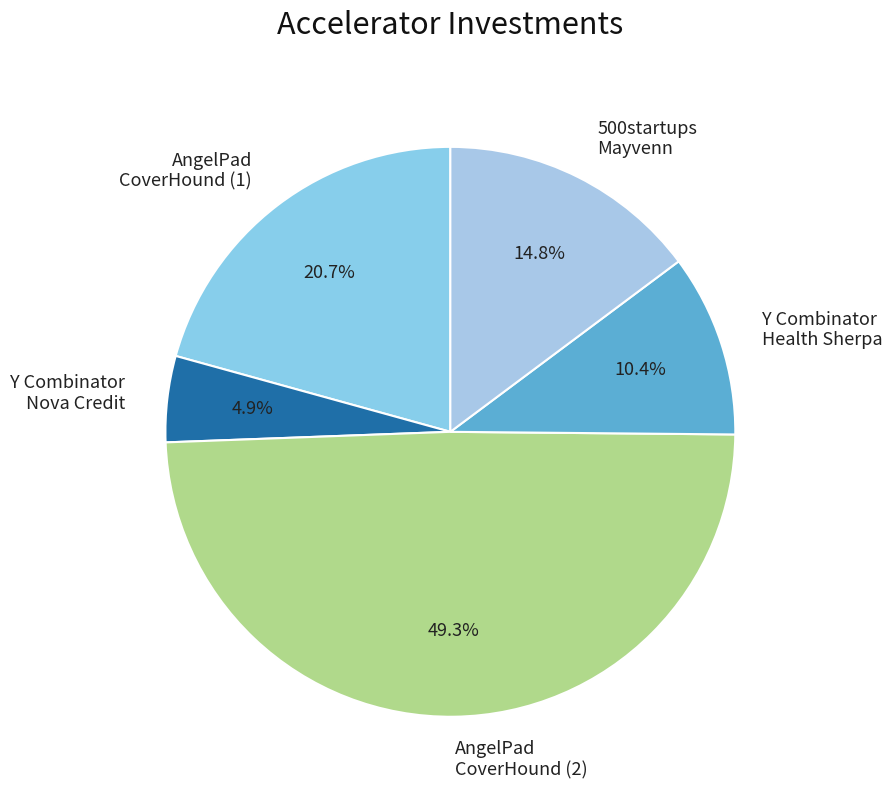

Is there any slice that represents more than half of the pie?

No